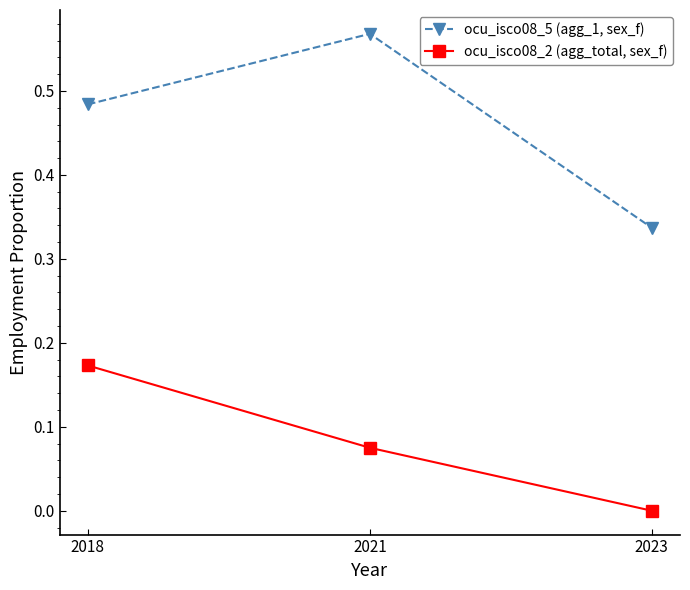

Which series changed the most between 2021 and 2023?

ocu_isco08_5 (agg_1, sex_f)